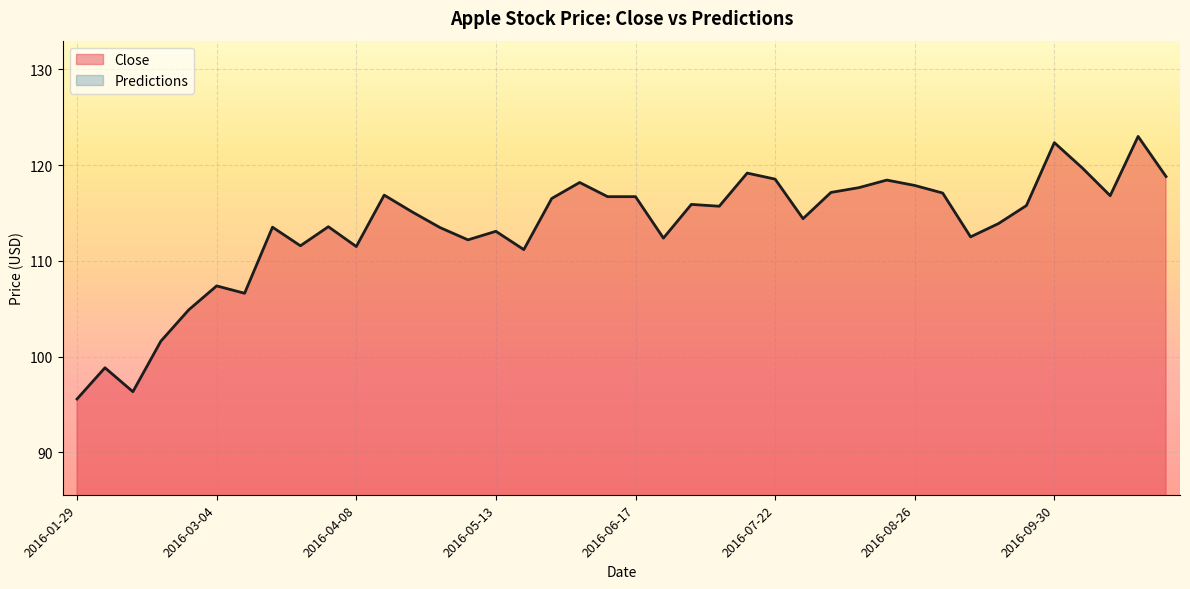

What is the highest value of the Close series?

123.0